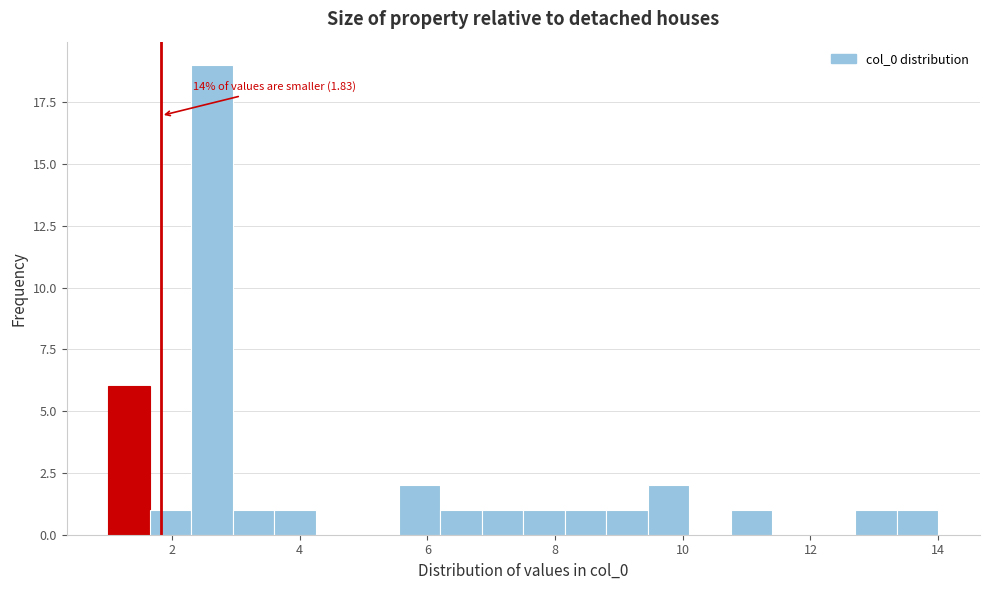

Read against the x-axis, roughly where is the centre of the tallest bar?

2.6